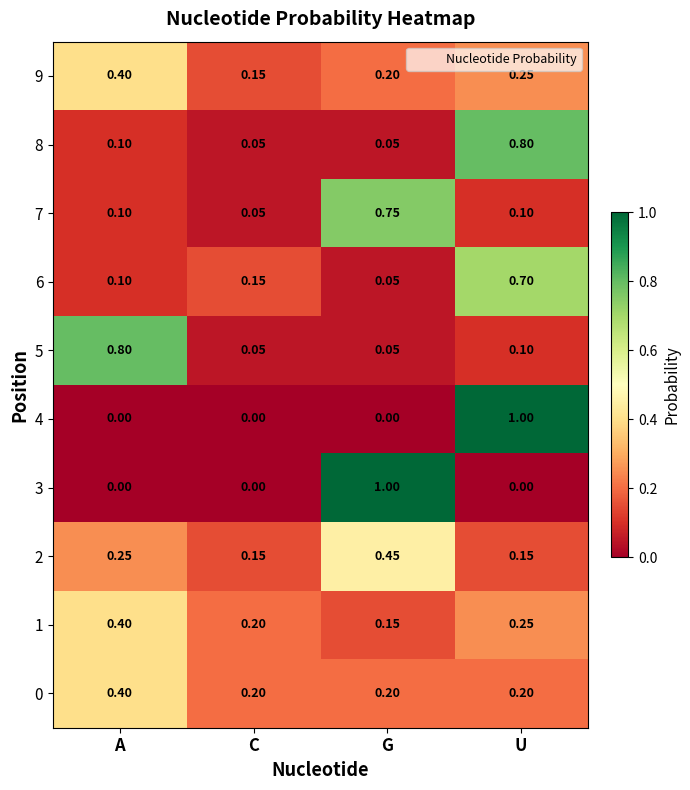

What is the total value across all series at C?

1.0